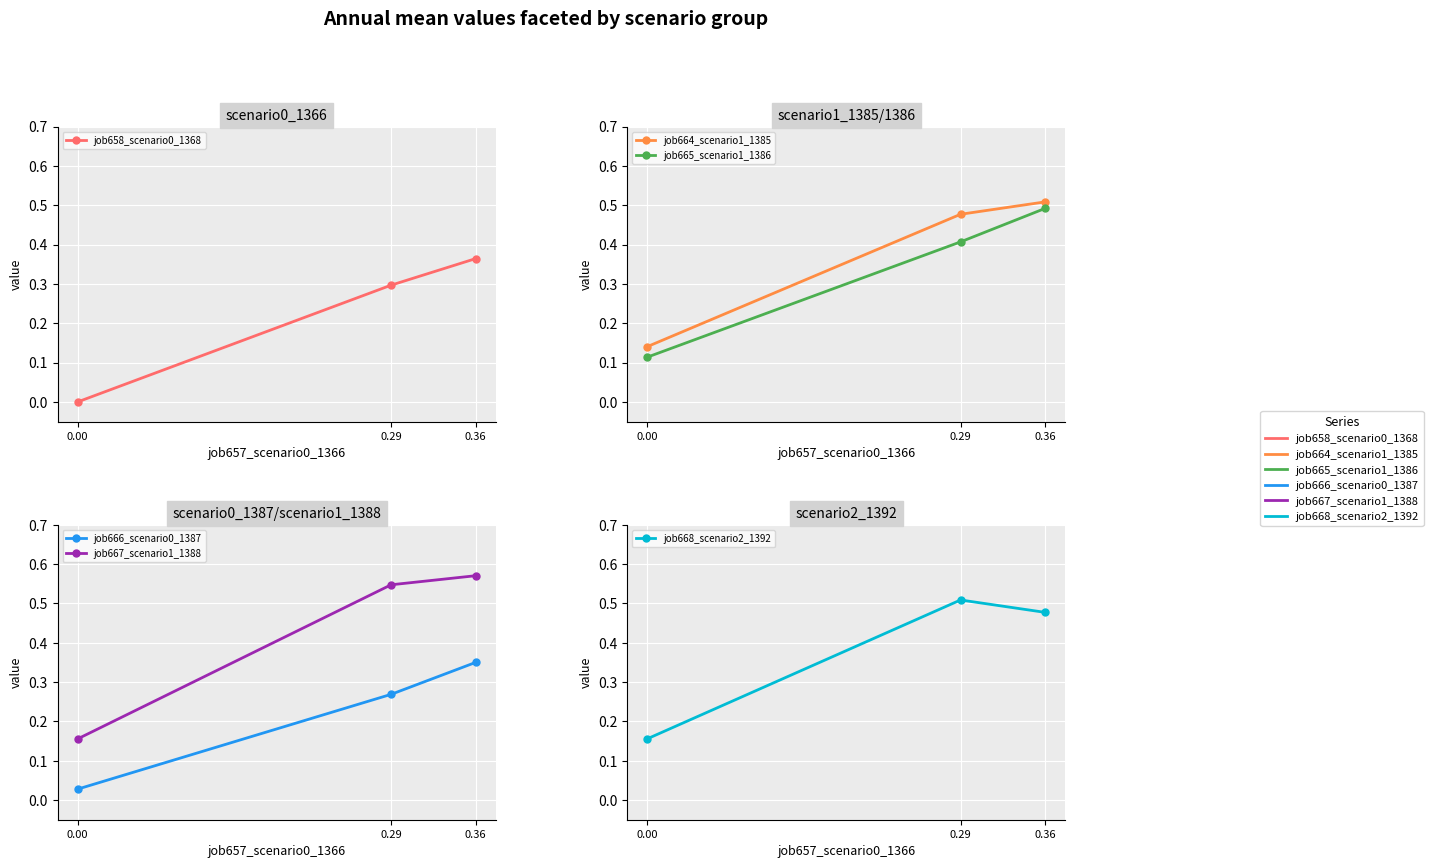

How many data points does each series have?

3